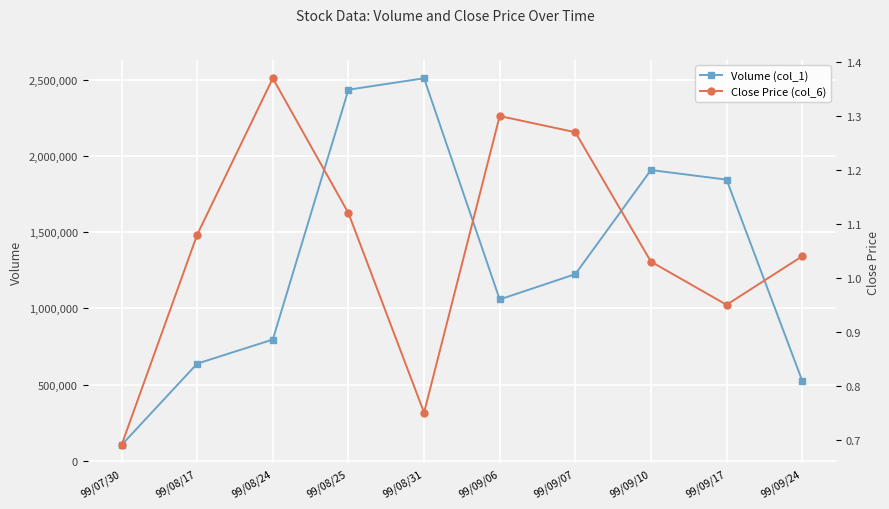

Reading right to left, what are all the values shown in this chart?

Volume (col_1): 526000.0	1845000.0	1908000.0	1225000.0	1059000.0	2510000.0	2435000.0	796000.0	638000.0	104000.0
Close Price (col_6): 1.0	0.9	1.0	1.3	1.3	0.8	1.1	1.4	1.1	0.7